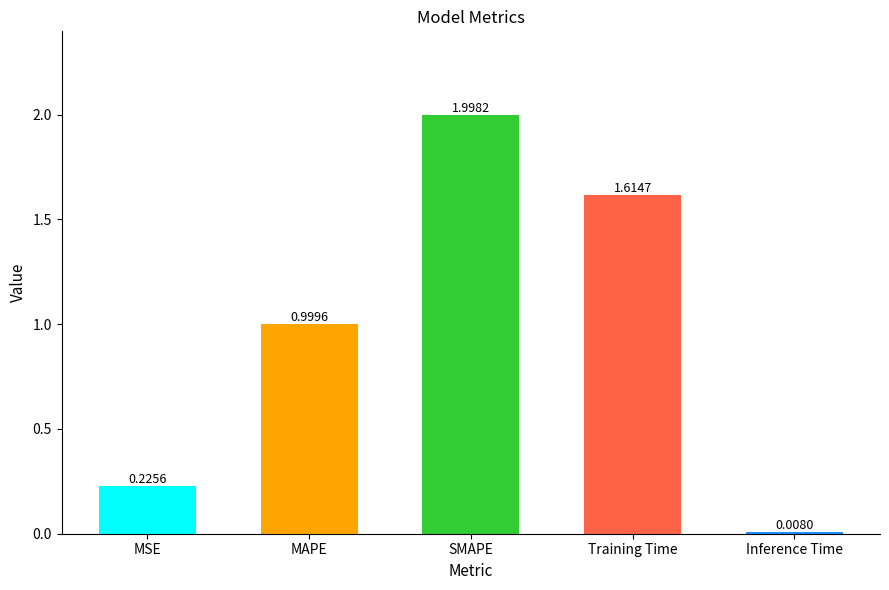

List the labels in order of value, smallest first.

Inference Time, MSE, MAPE, Training Time, SMAPE